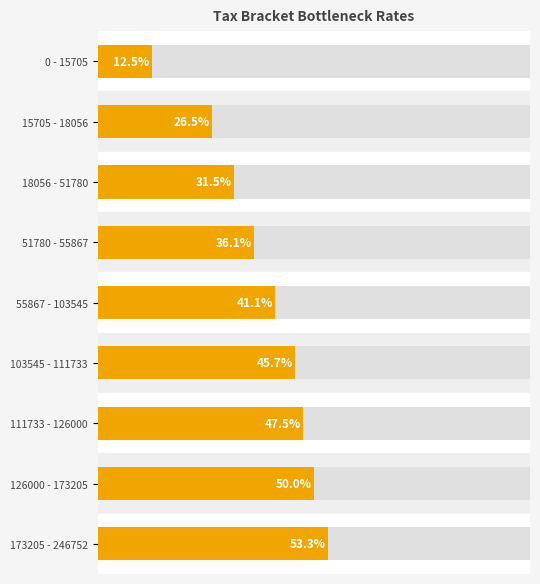

What is the value of the 7th bar from the left?

0.5